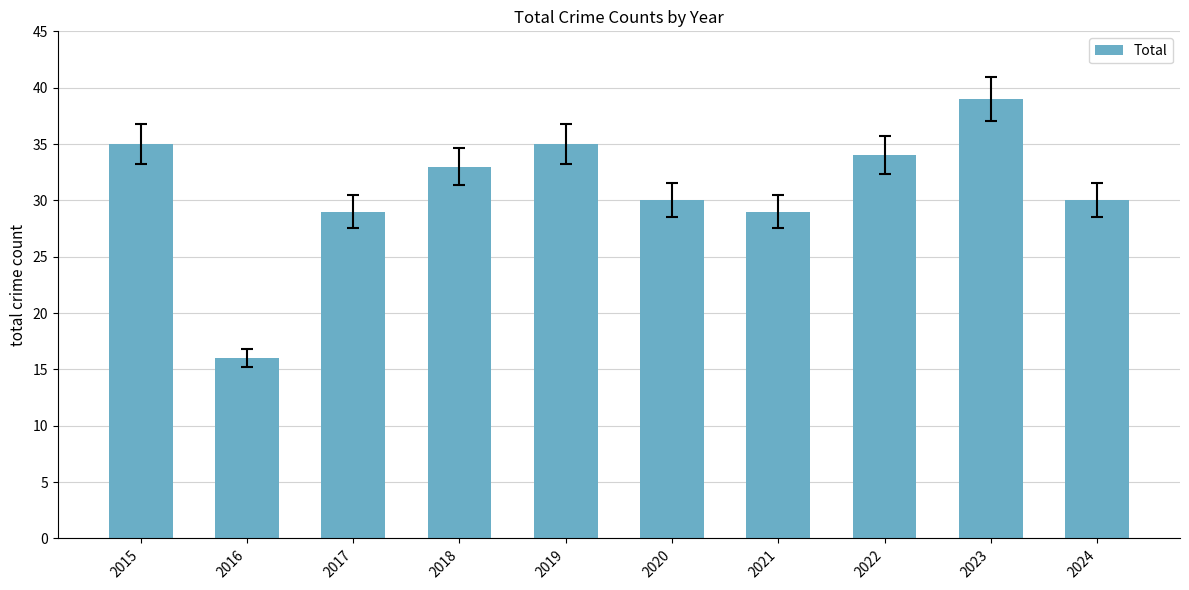

Is it true that the value at 2022 is 34?

True